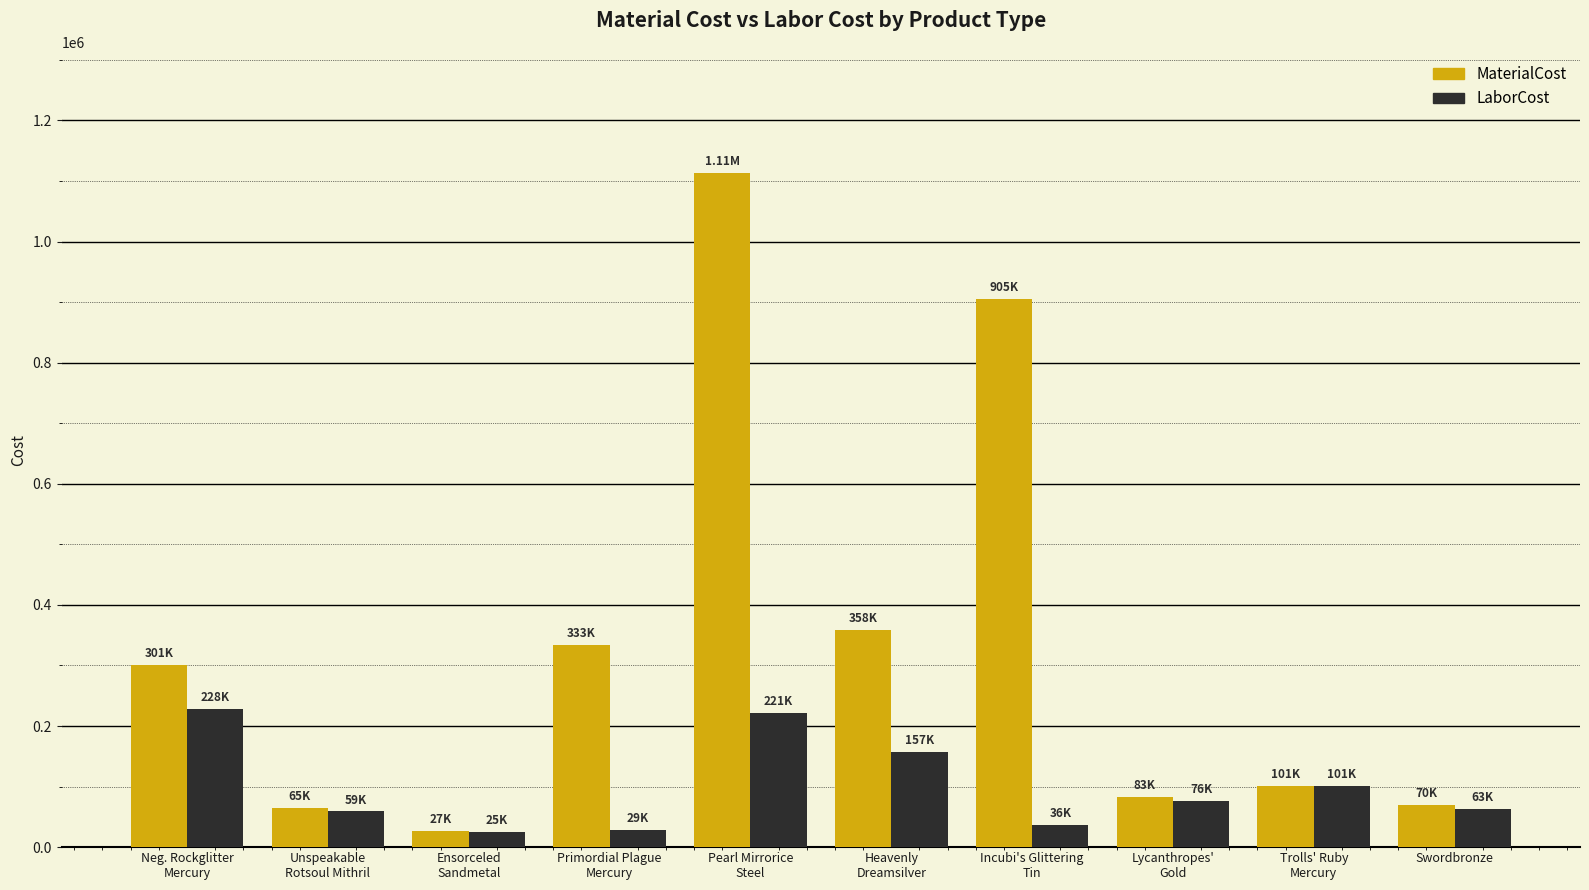

Which series has the widest spread of values?

MaterialCost